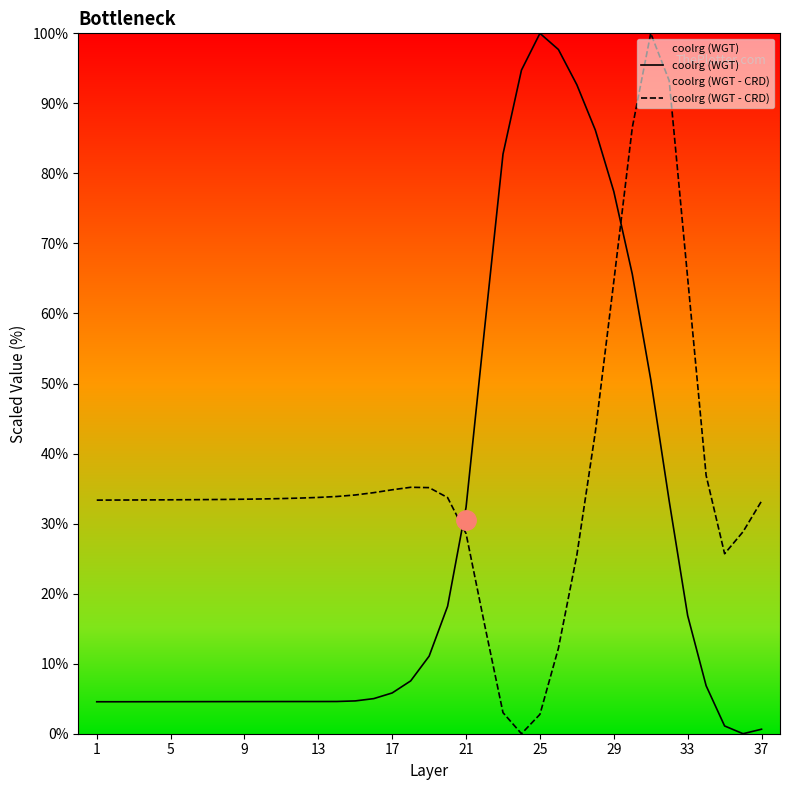

How many interior local valleys does the coolrg (WGT) series have?

1